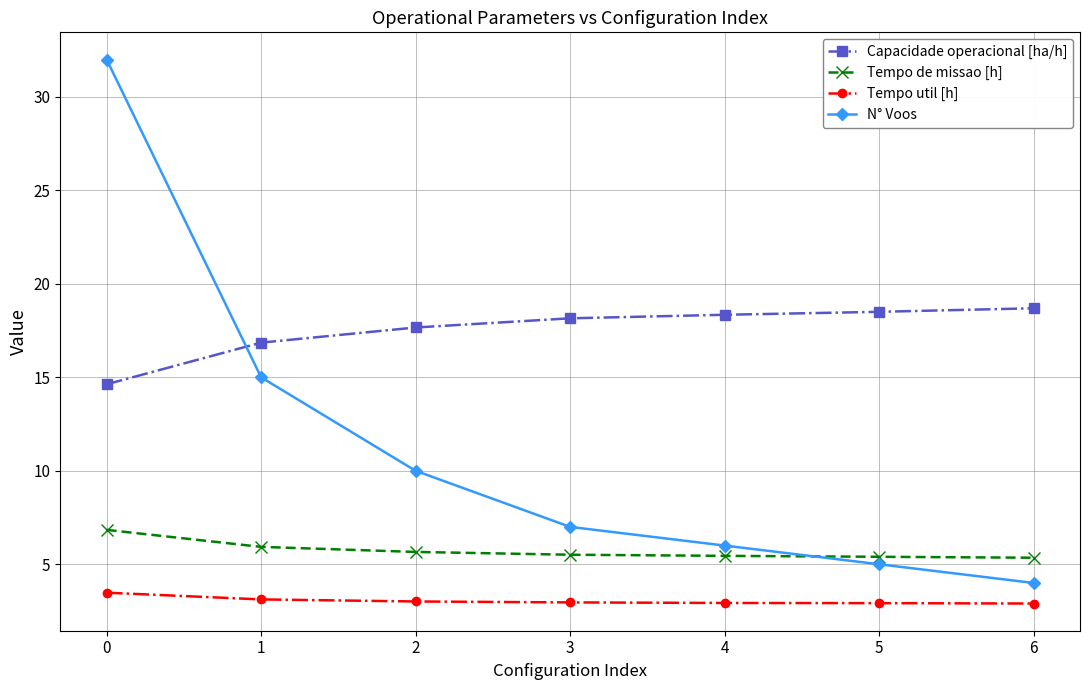

Where is Capacidade operacional [ha/h] nearest to the value 16?

1